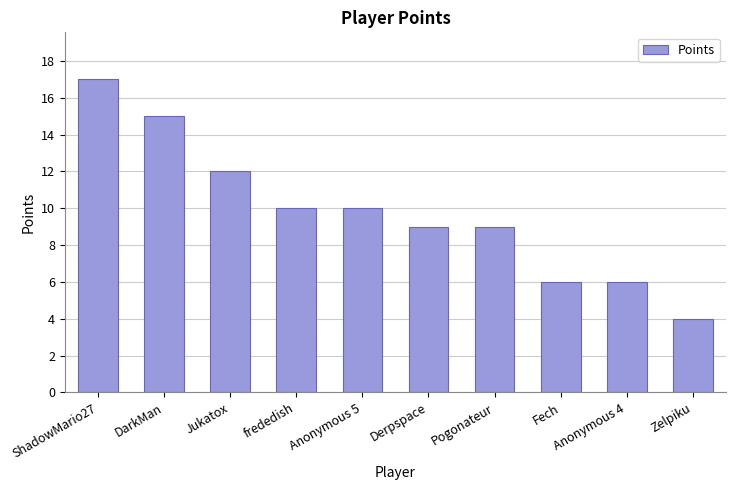

How many data points does each series have?

10